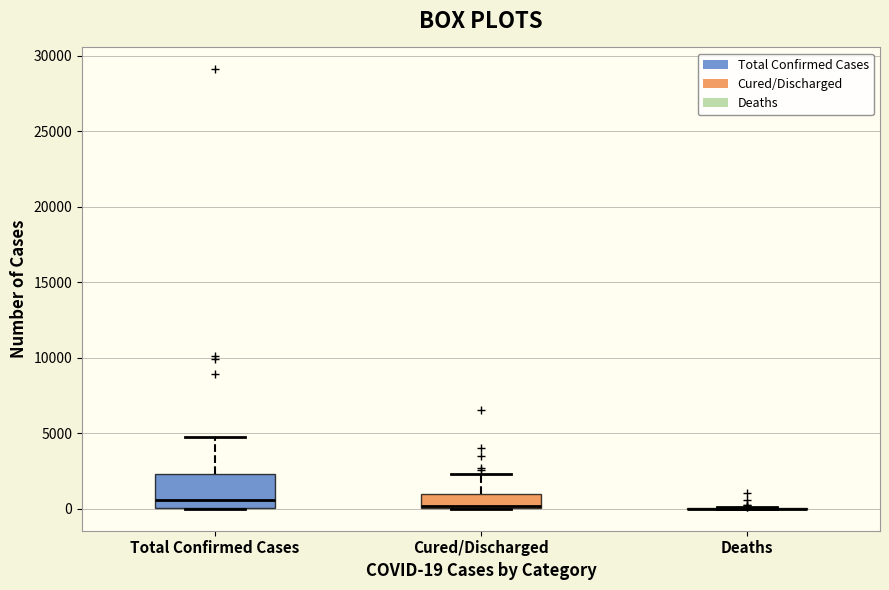

Comparing the boxes themselves (not the whiskers), which one is the tallest?

Total Confirmed Cases